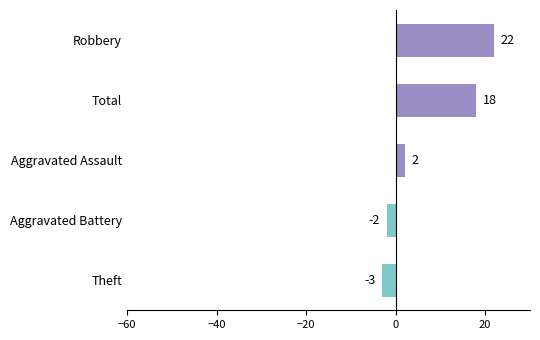

Reading bottom to top, extract all data points from this chart.

Theft=-3	Aggravated Battery=-2	Aggravated Assault=2	Total=18	Robbery=22